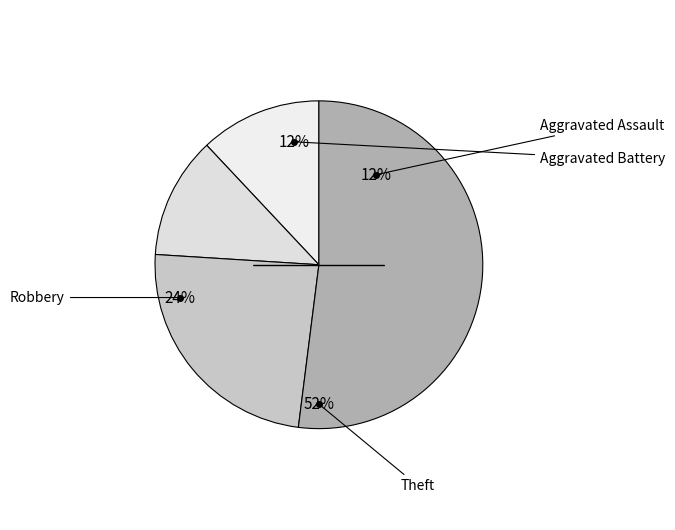

What is the change in value from Aggravated Assault to Robbery?

+3